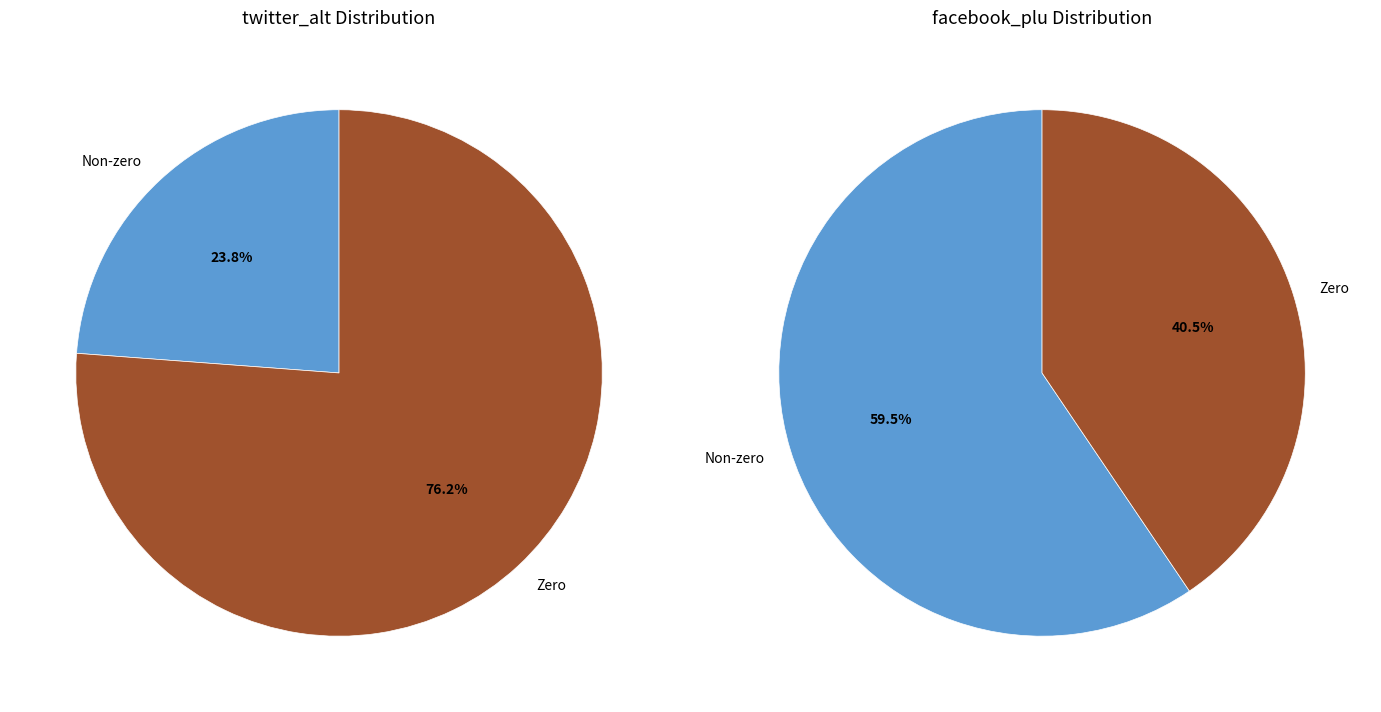

Is there a majority slice in this chart?

Yes